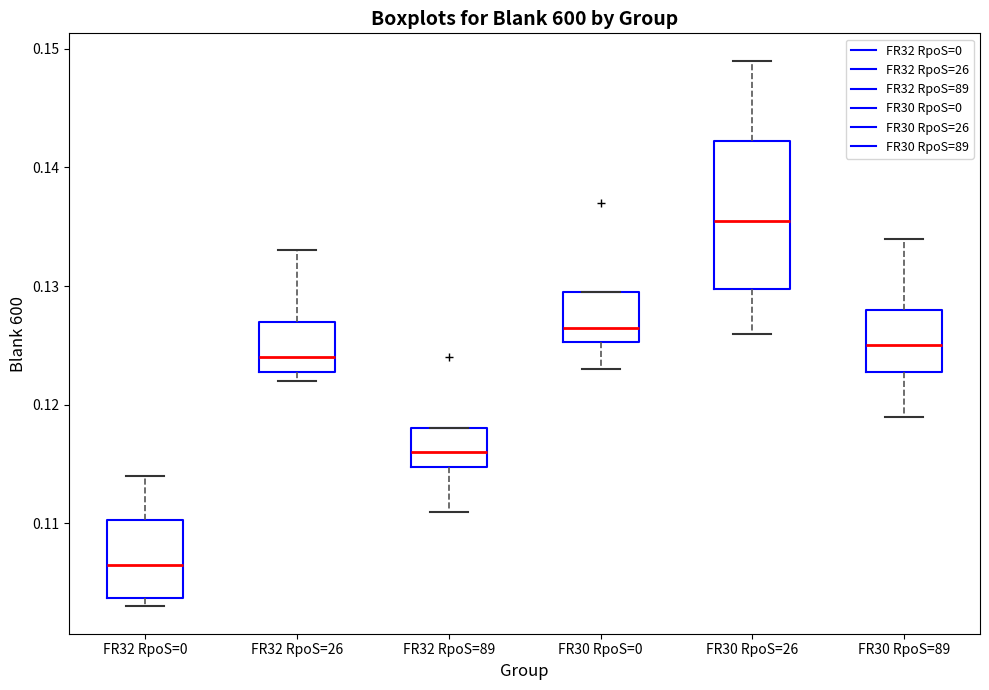

Where is the lower edge of the box for FR30 RpoS=26 on the y-axis? The values are not printed on the chart, so give them approximately, as read against the axis.

0.130